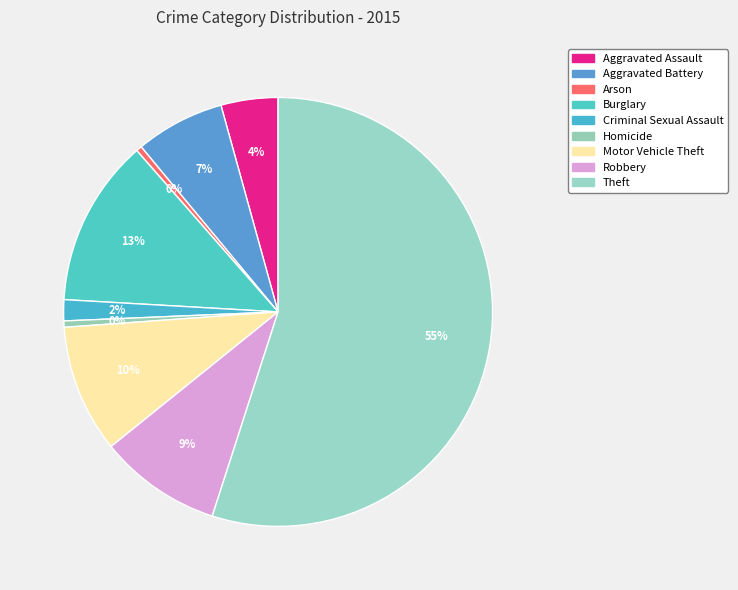

What is the largest slice in the pie chart?

Theft